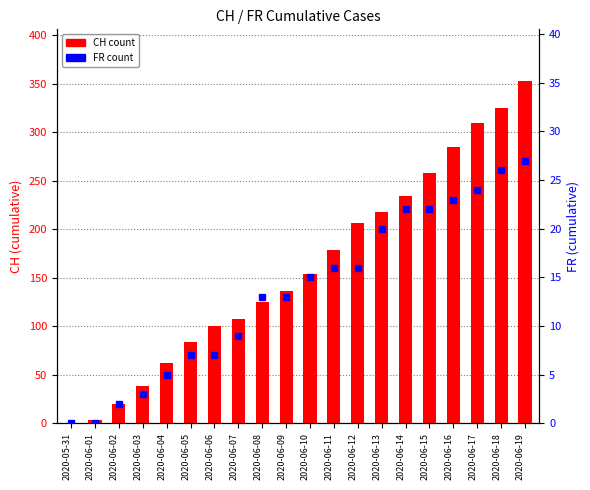

How many data points in FR are less than 15?

10